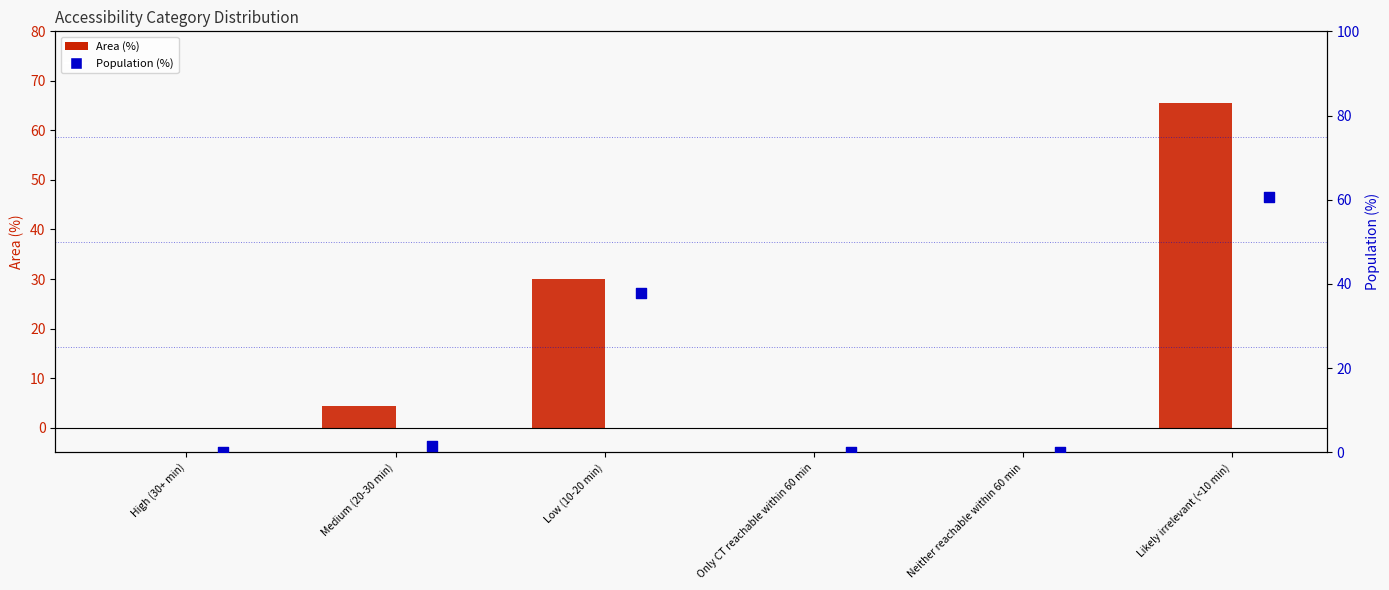

Which series has the largest total across all categories?

Area (%)